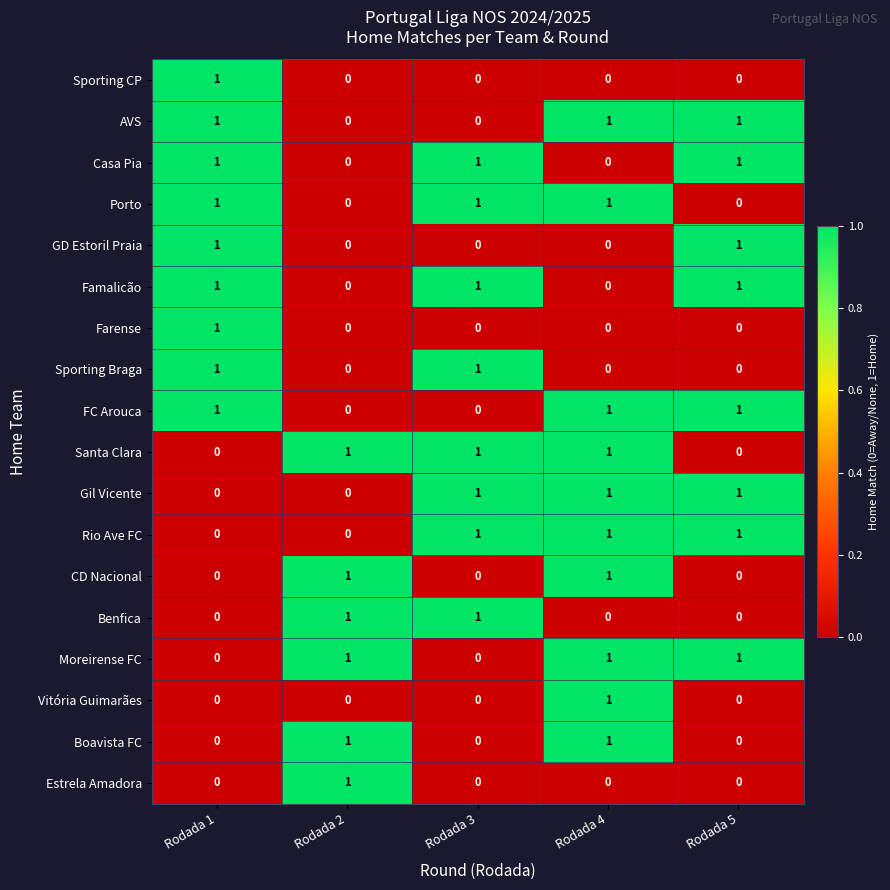

Which category has the highest value in the Sporting CP series?

Rodada 1